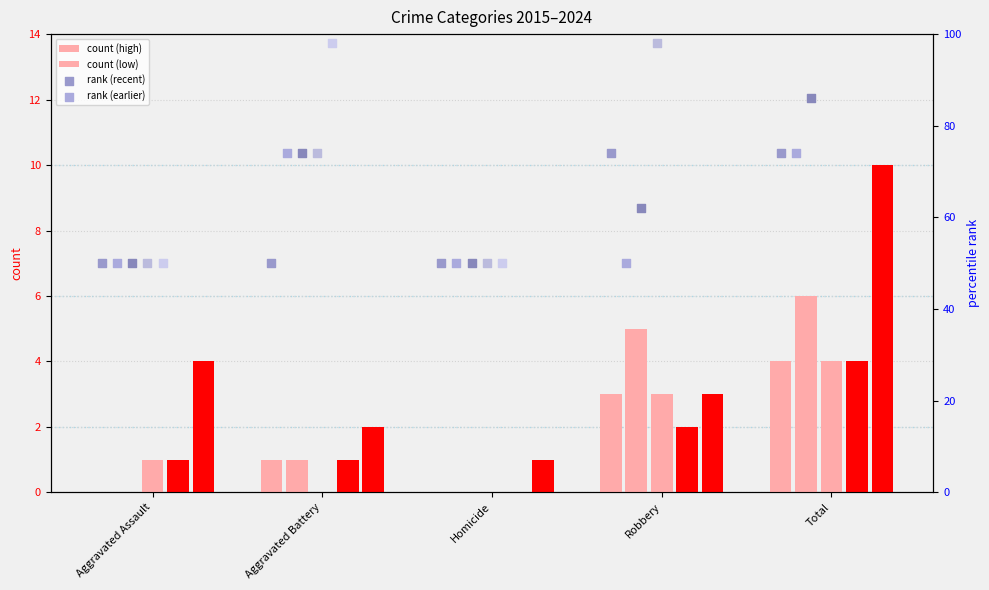

Which series has the largest total across all categories?

2024